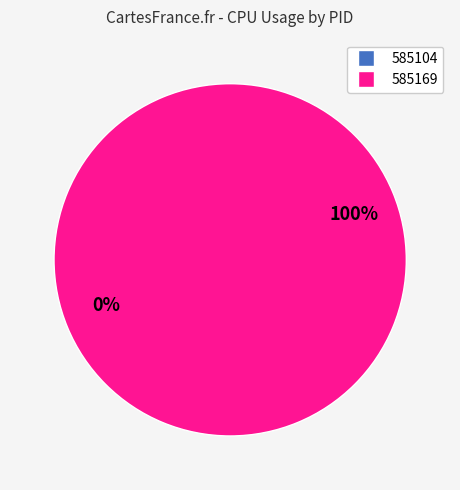

Is the sum of 585169 and 585104 greater than half?

Yes